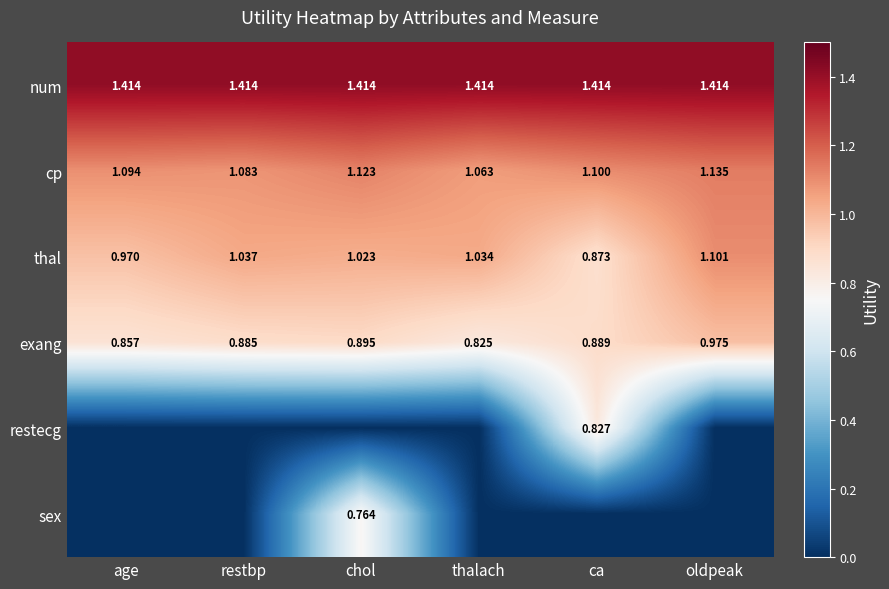

Which category has the lowest value in the cp series?

thalach